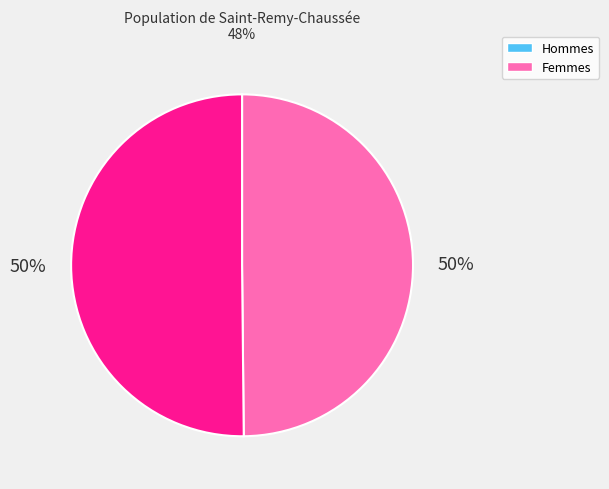

To the nearest percent, what is the average slice percentage?

50%